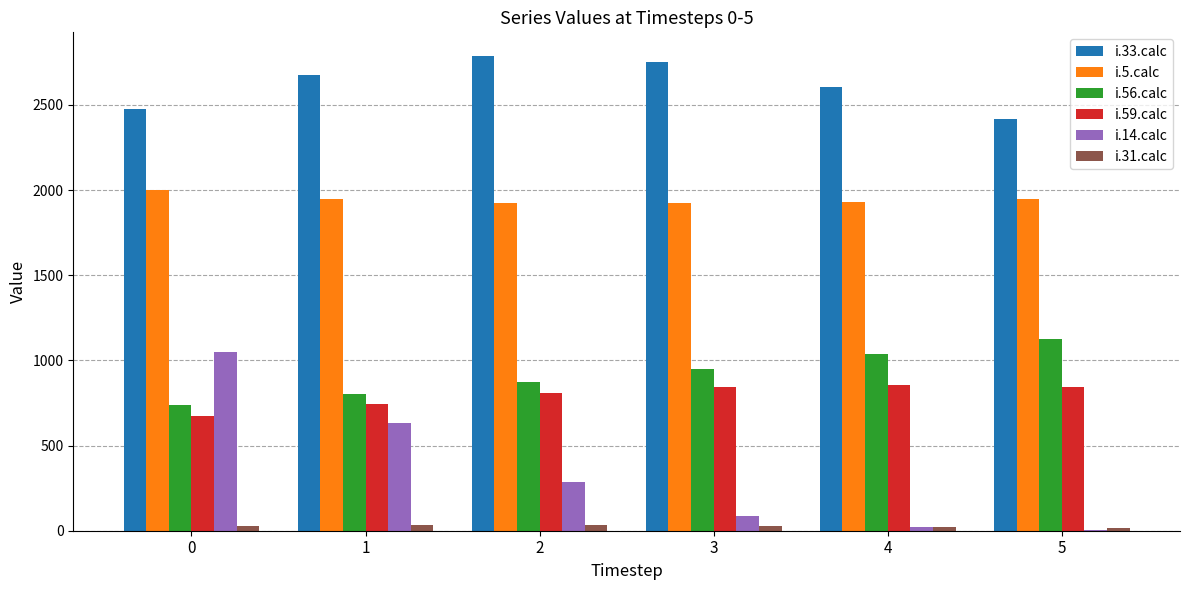

Which series has the largest total across all categories?

i.33.calc